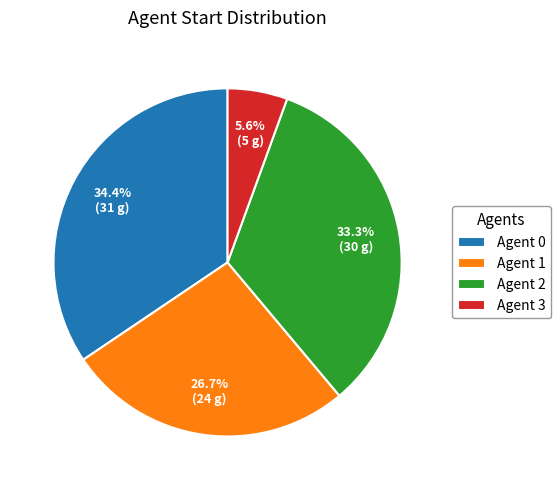

Which category has the smallest portion of the pie?

Agent 3